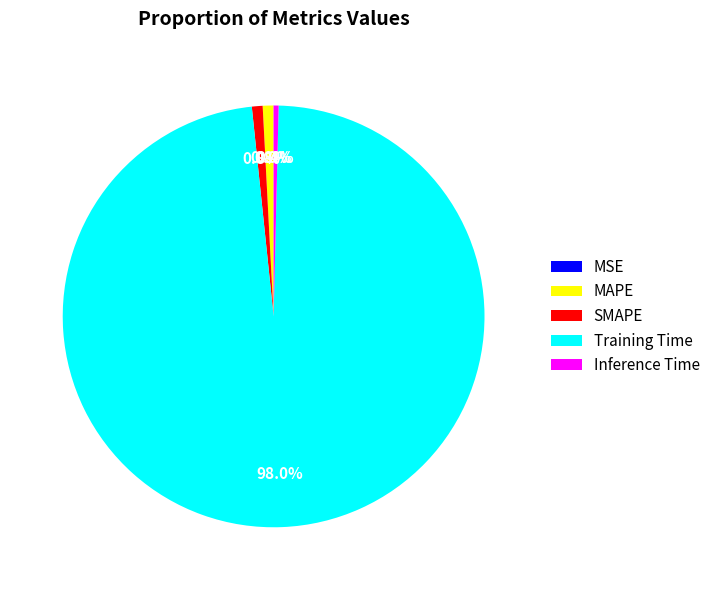

What is the majority slice?

Training Time